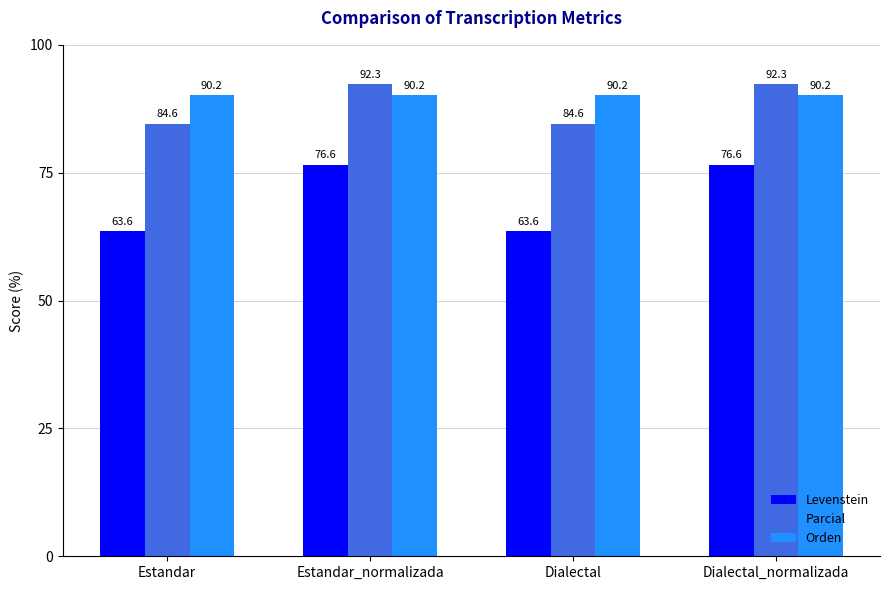

What position from the left is Dialectal?

3